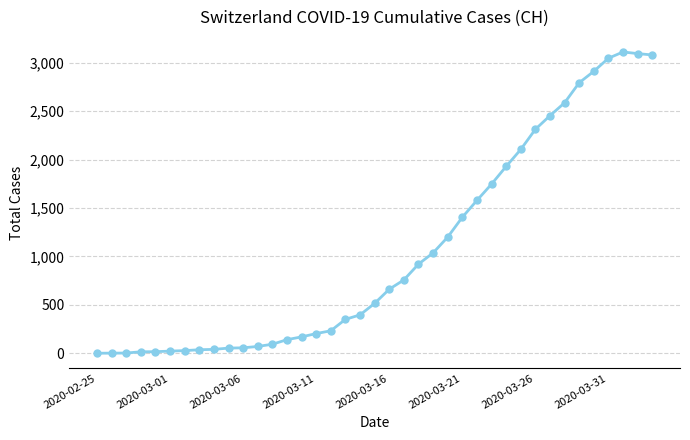

What is the difference between the maximum and second lowest values?

3110